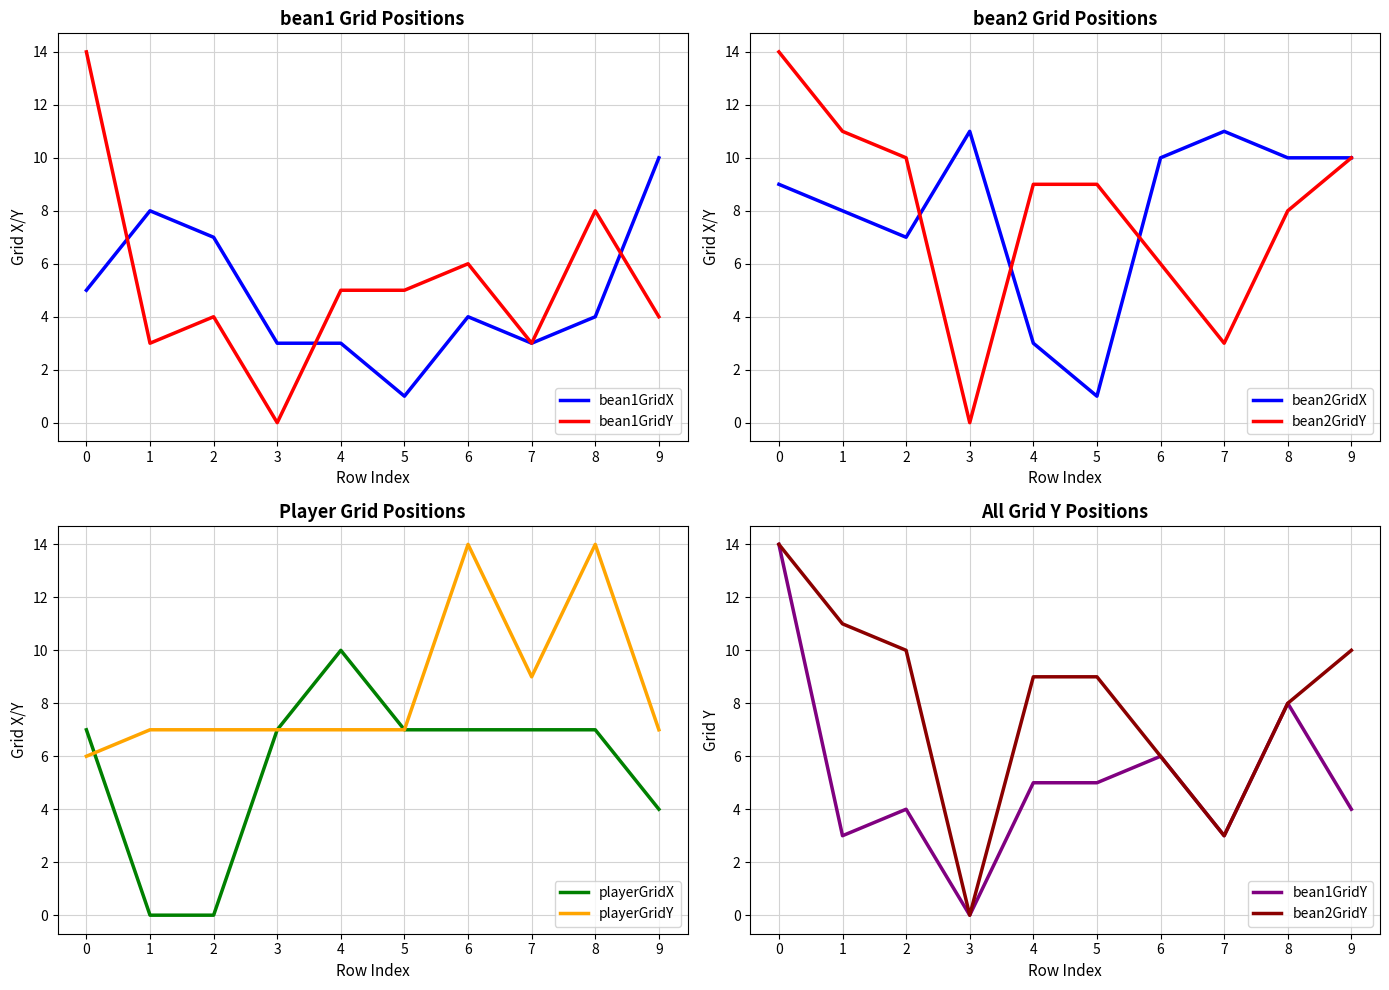

True or false: bean2GridX and bean2GridY cross at least once.

True